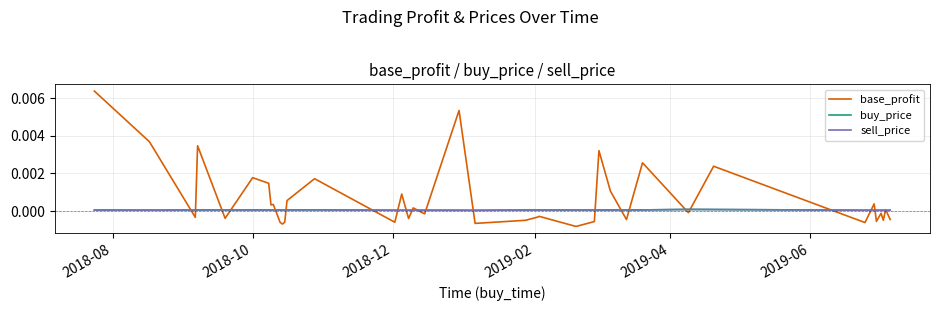

How many lines are shown in the chart?

3